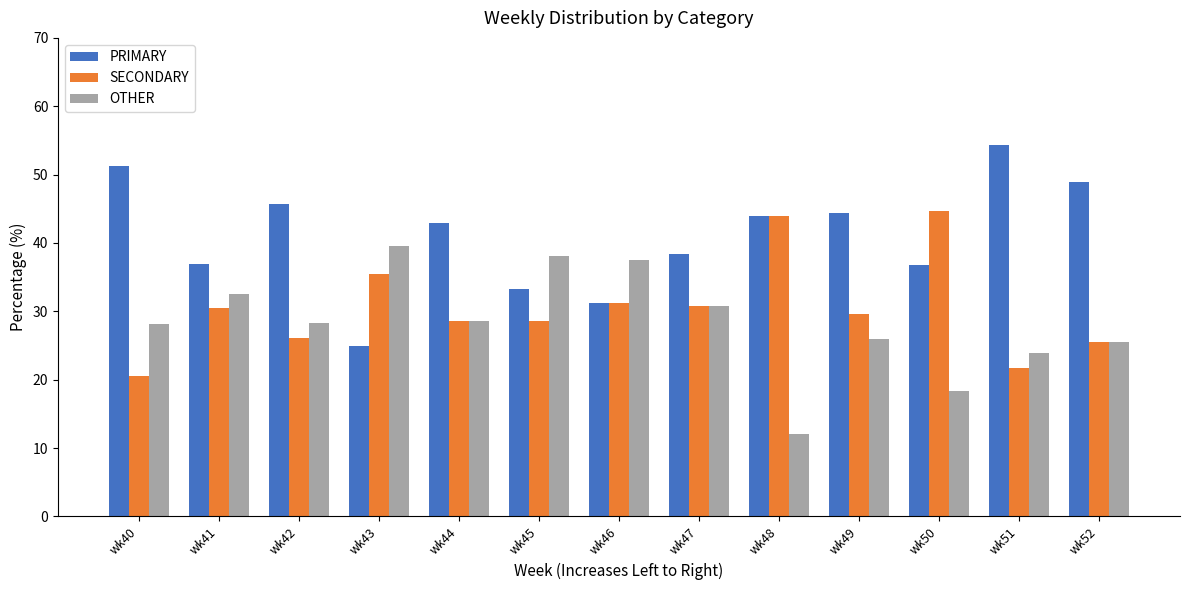

Rank the series by their maximum value, from lowest to highest.

OTHER, SECONDARY, PRIMARY